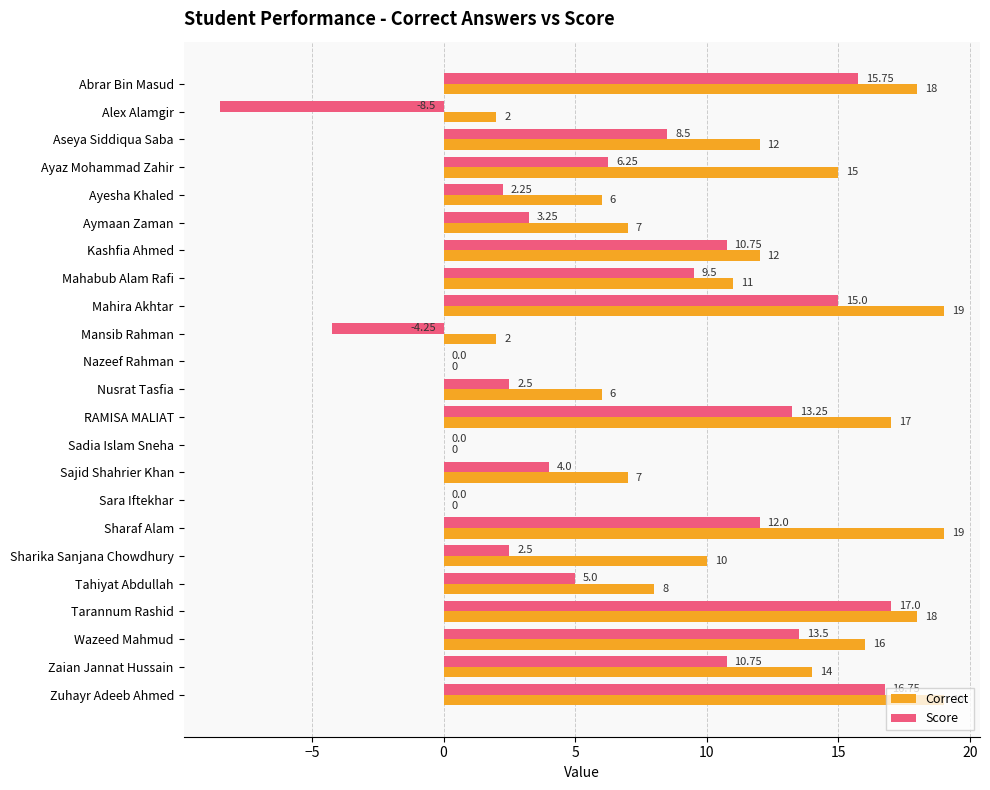

What is the greatest value displayed?

19.0